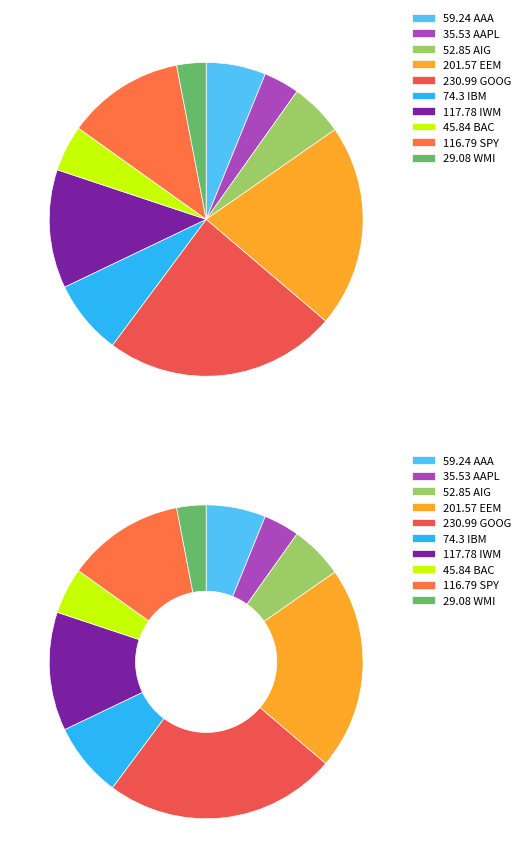

What is the change in value from AIG to SPY?

+63.9